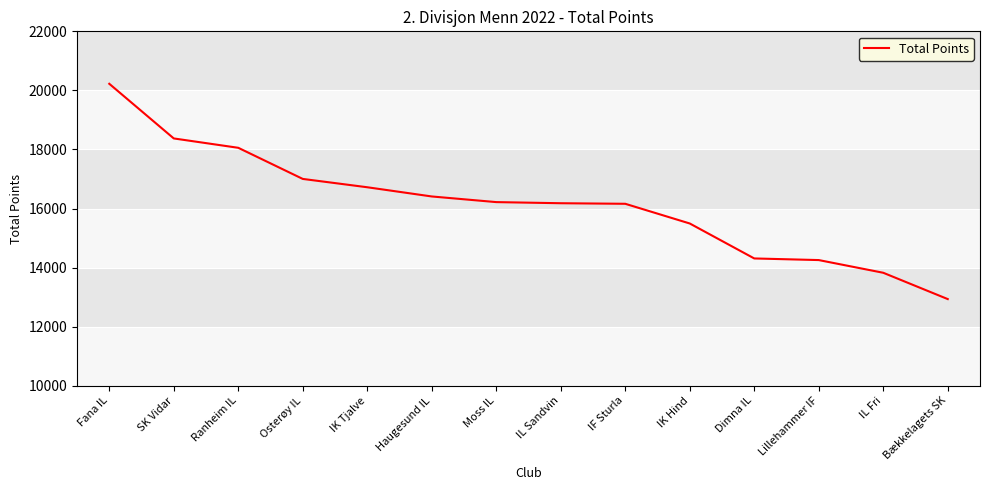

Is it true that the value at IK Hind is 22432?

False